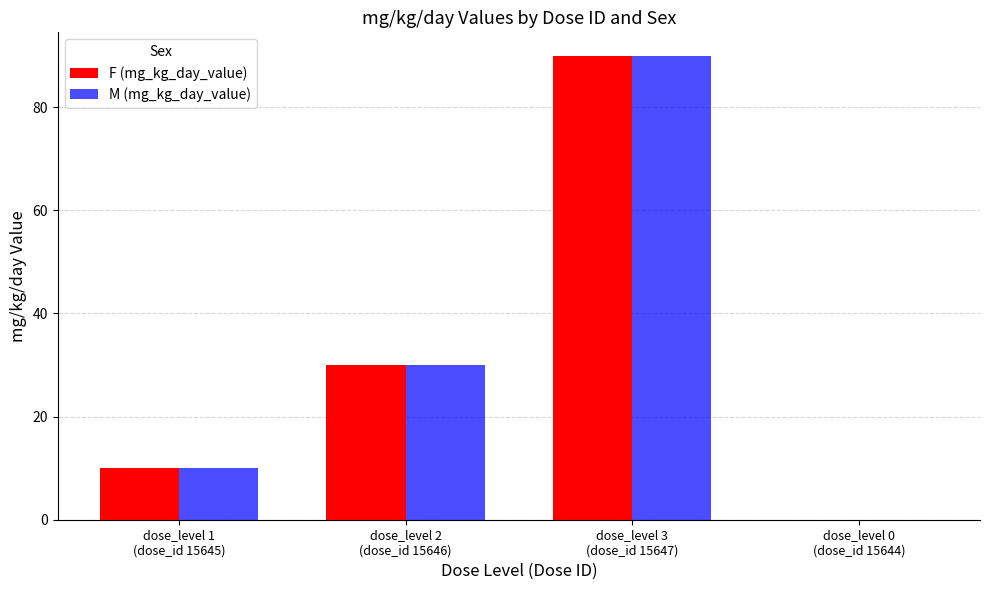

What is the sum of all F (mg_kg_day_value) values?

130